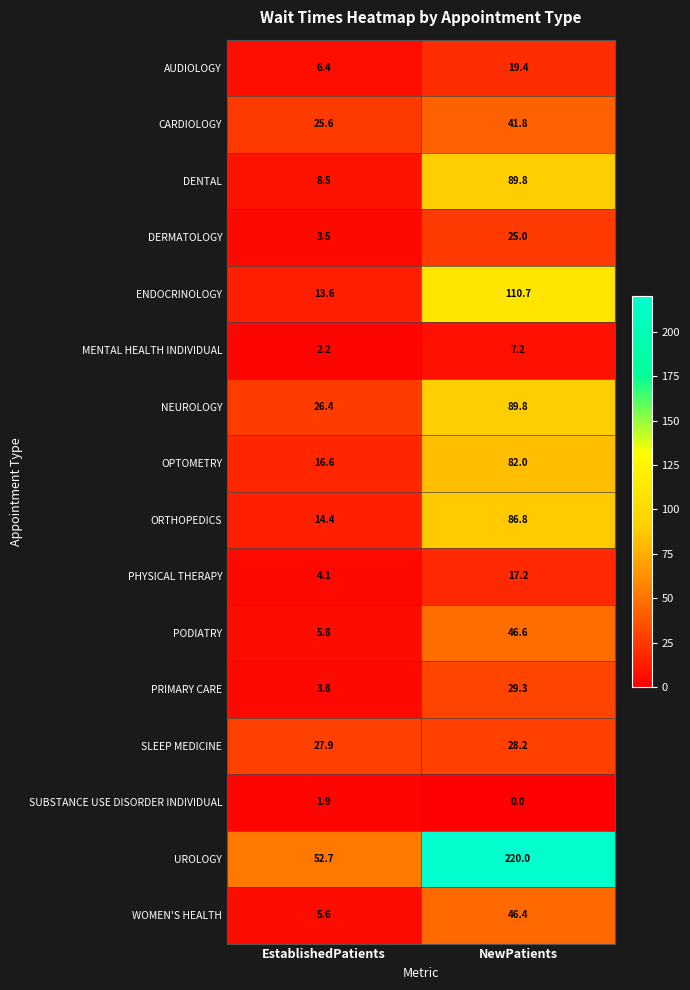

Count the number of data series in this chart.

16